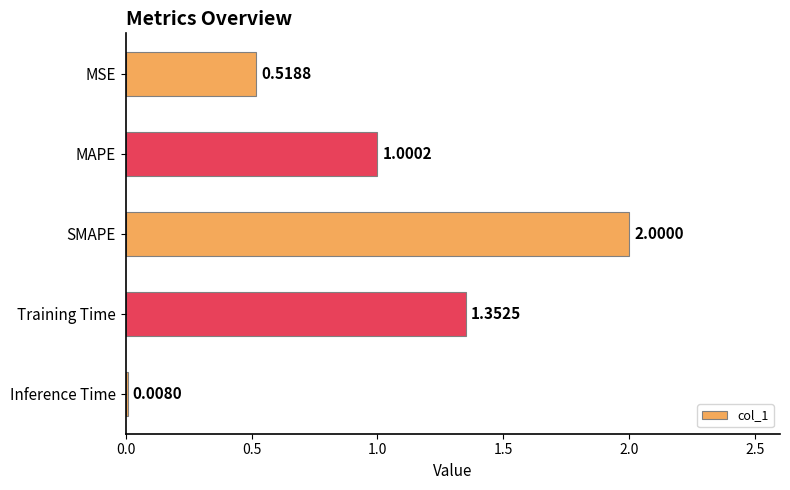

List the labels in order of value, largest first.

SMAPE, Training Time, MAPE, MSE, Inference Time